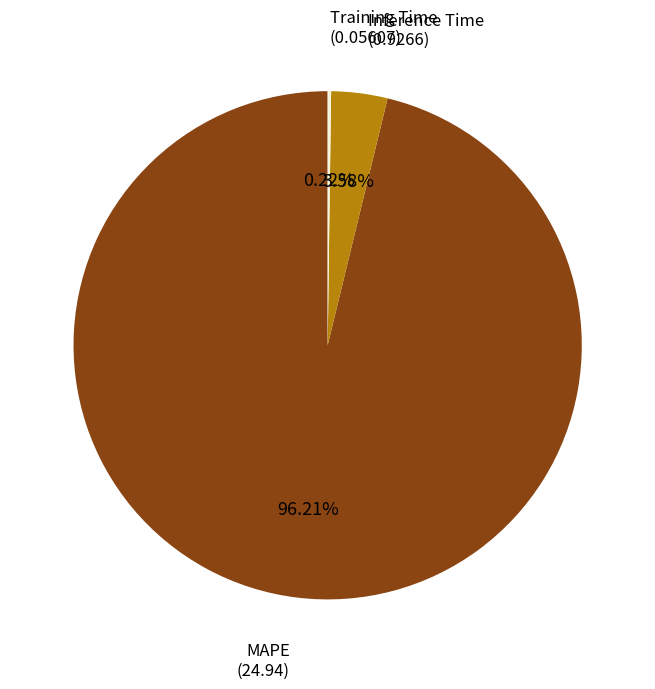

Between Inference Time and MAPE, which is larger?

MAPE